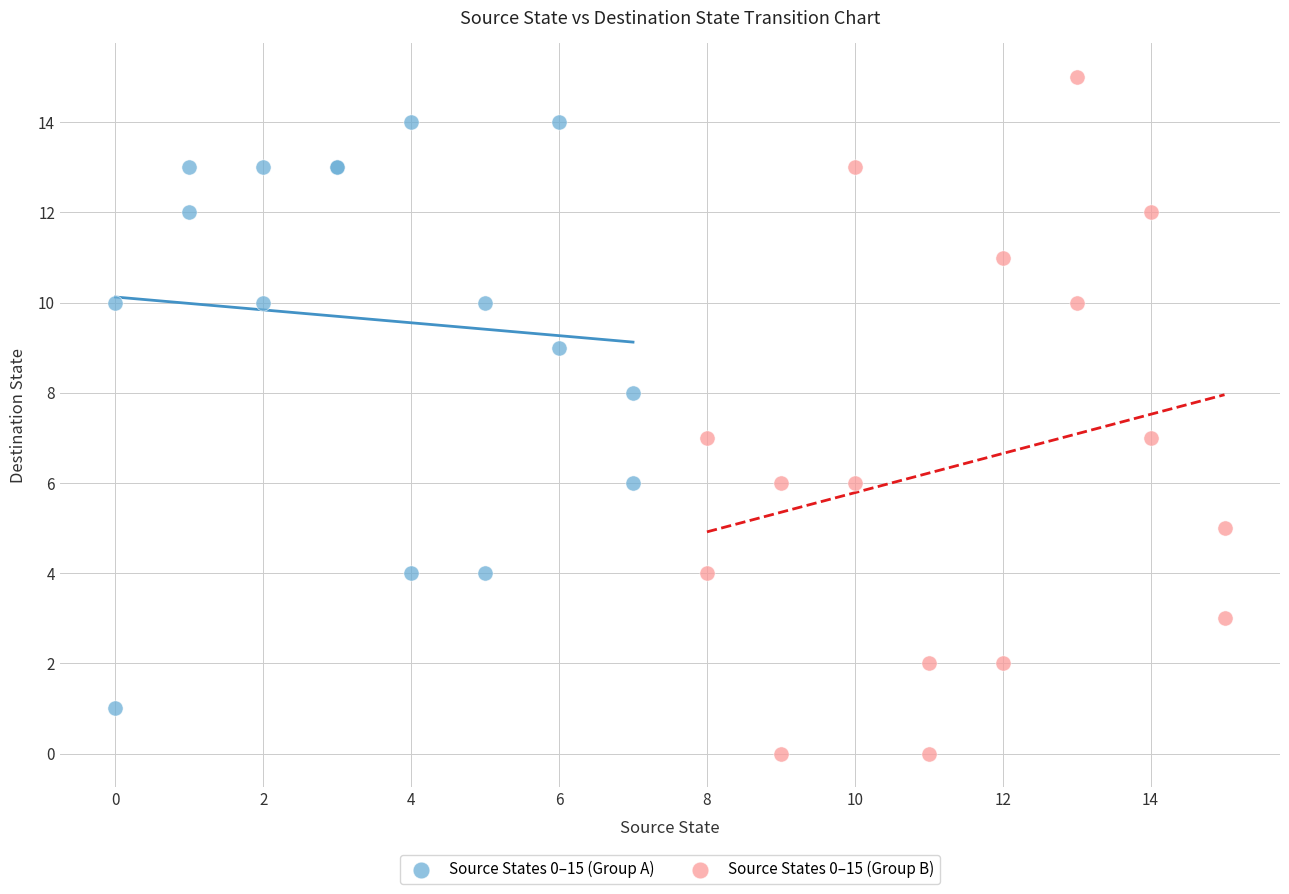

Which series has the widest spread of Y values?

Source States 0–15 (Group B)